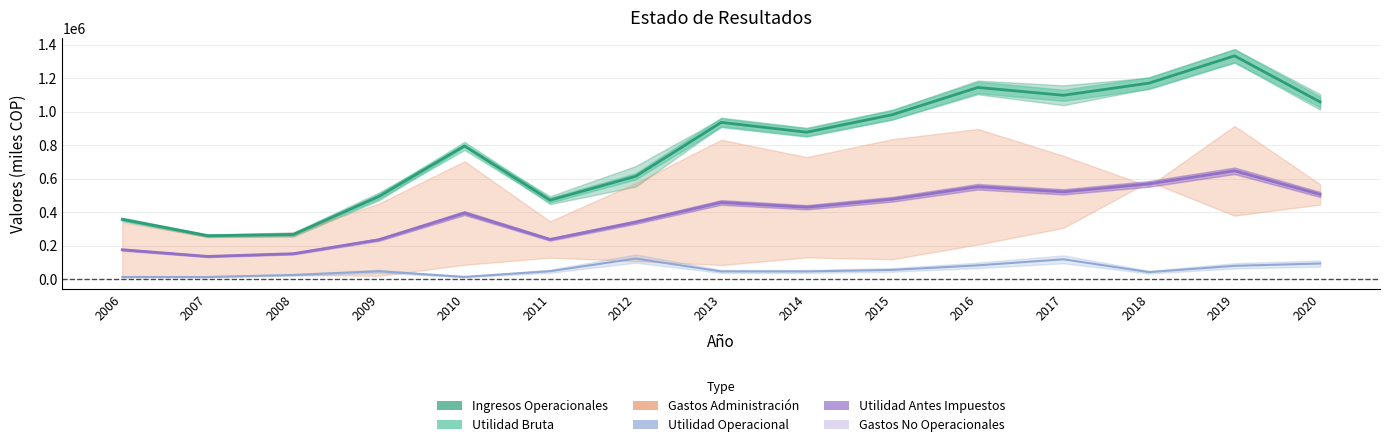

Where is Gastos Operacionales De Administracion nearest to the value 67742?

2019